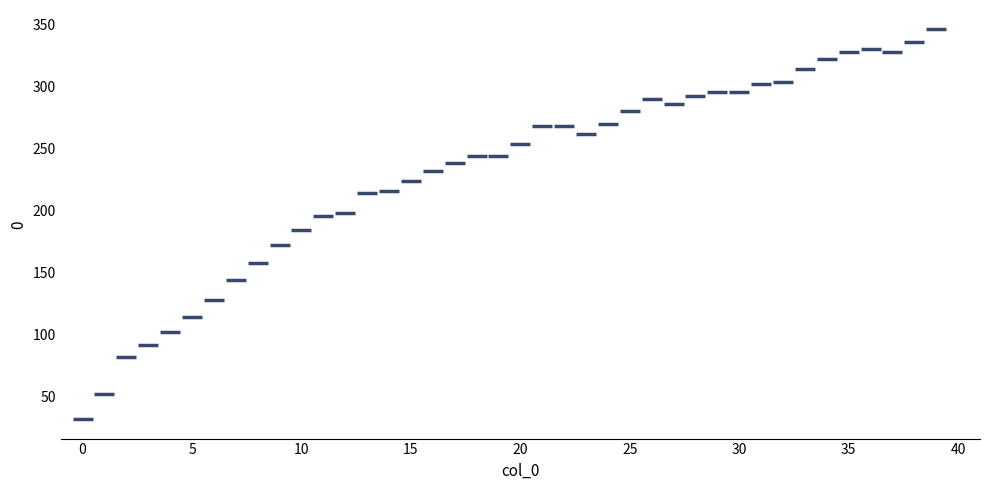

What is the range of Y values (max minus min)?

314